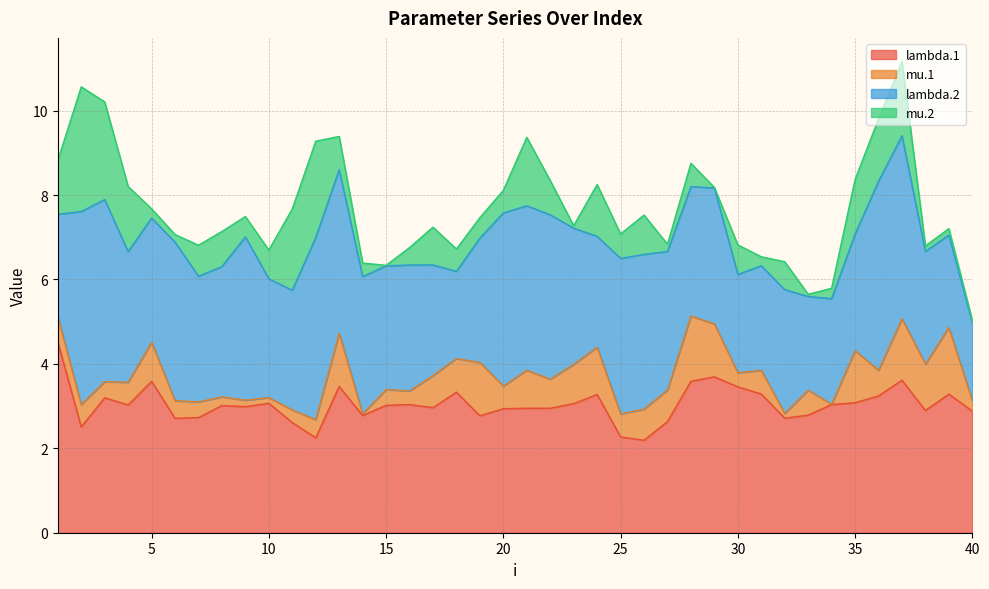

Between 11 and 7, which is larger?

7